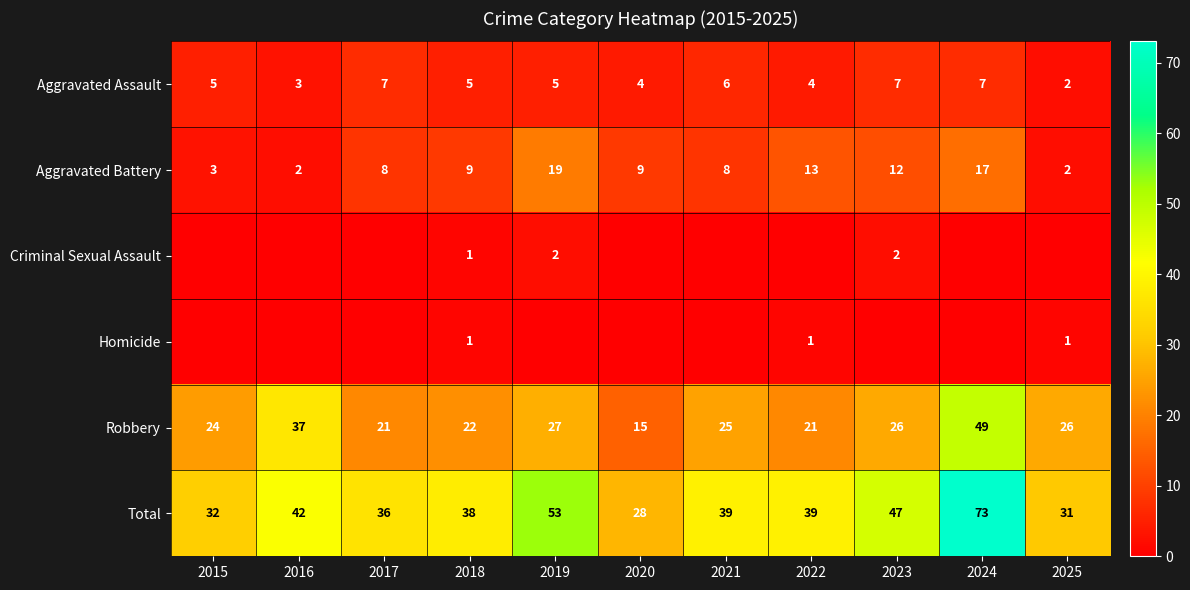

What is the spread (max minus min) of values at 2015?

32